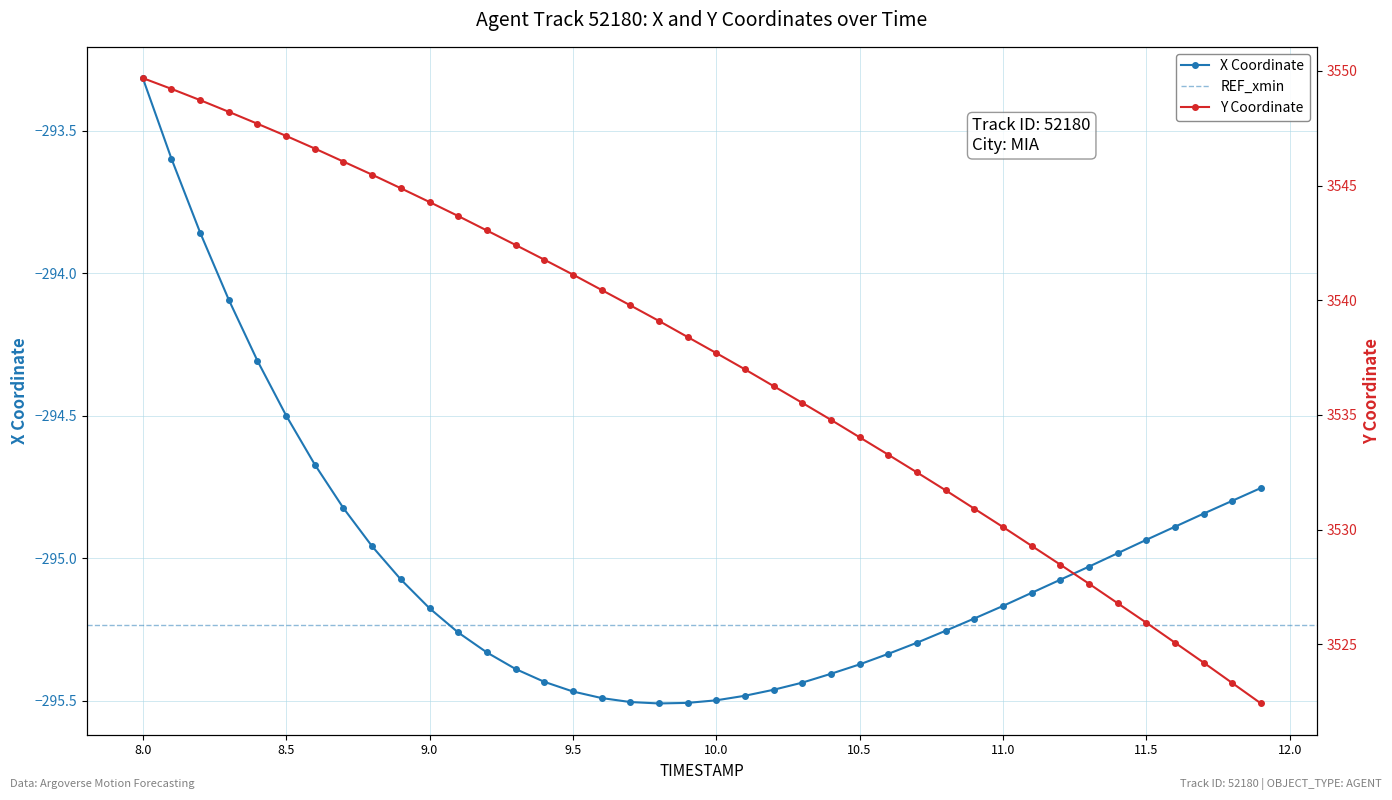

What is the highest value of the X Coordinate series?

-293.3